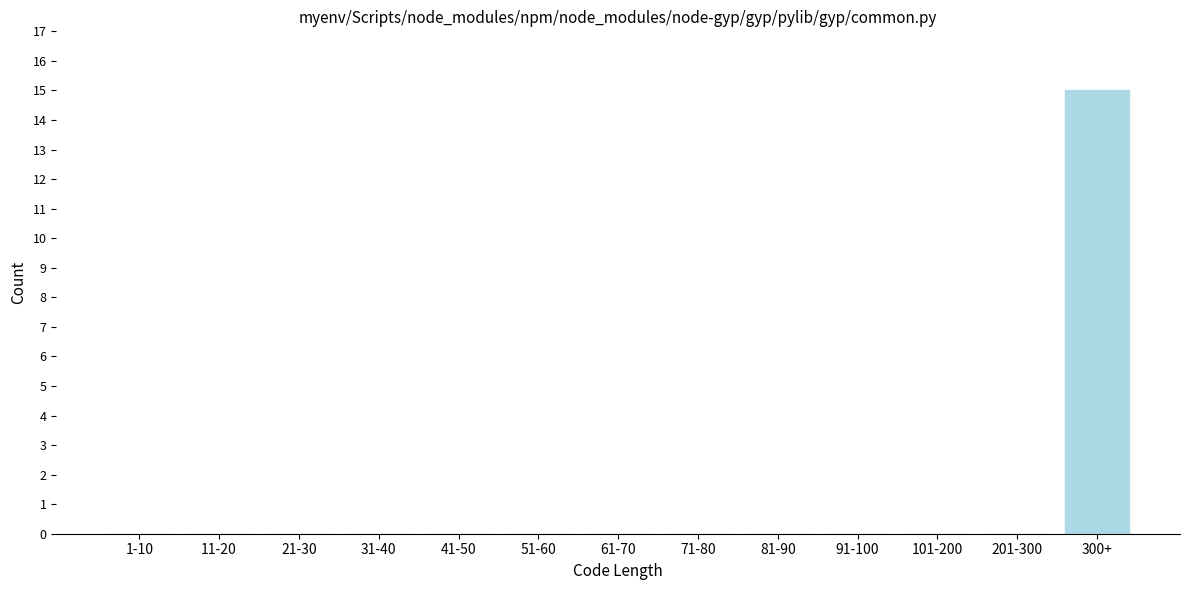

Reading left to right, what are all the values shown in this chart?

1-10=0	11-20=0	21-30=0	31-40=0	41-50=0	51-60=0	61-70=0	71-80=0	81-90=0	91-100=0	101-200=0	201-300=0	300+=15